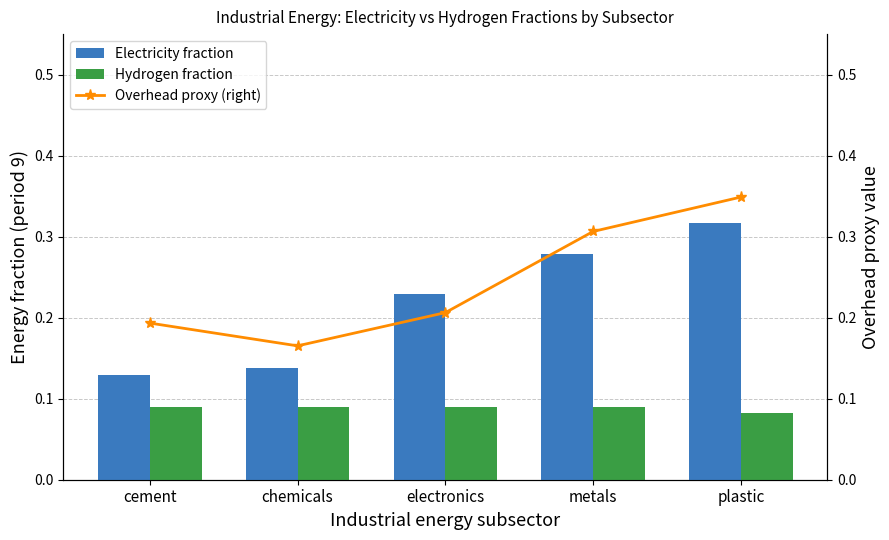

List the series in order of their overall mean, highest first.

Overhead proxy (right), Electricity fraction, Hydrogen fraction